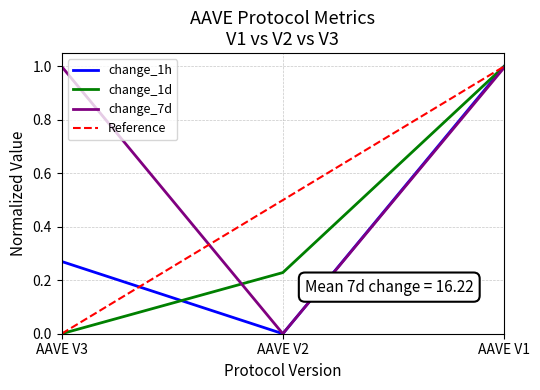

At which category does the chart reach its minimum across all series?

AAVE V2